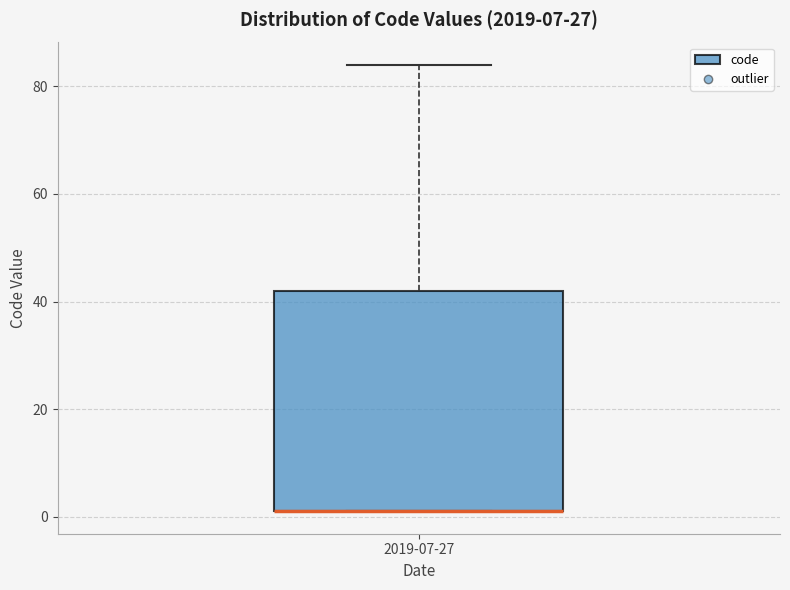

Read this box plot against the y-axis: the position of the median line, the range covered by the box, and the ends of both whiskers. The values are not printed on the chart, so give them approximately, as read against the axis.

median 2 (drawn on the box's lower edge), box 2 to 42, whiskers 2 to 84